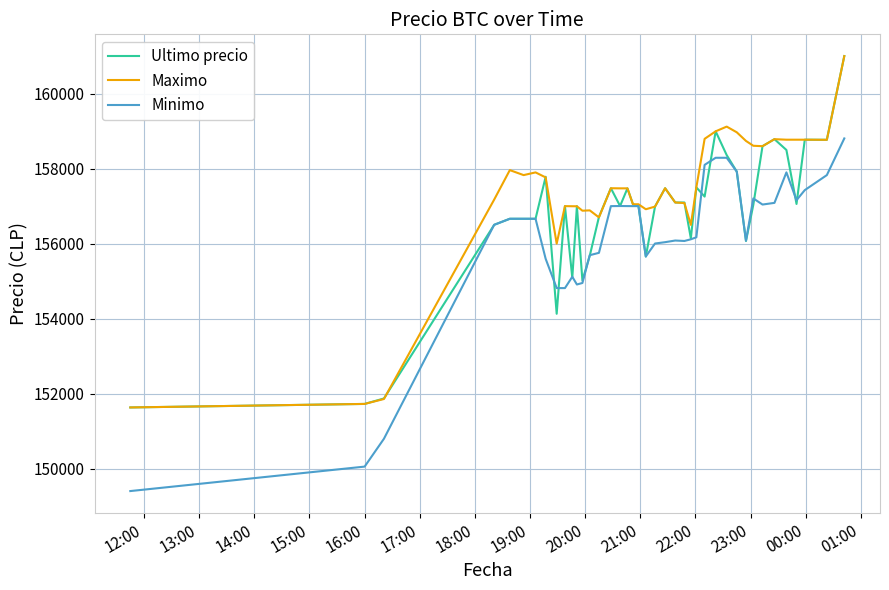

Which series has the largest total across all categories?

Maximo